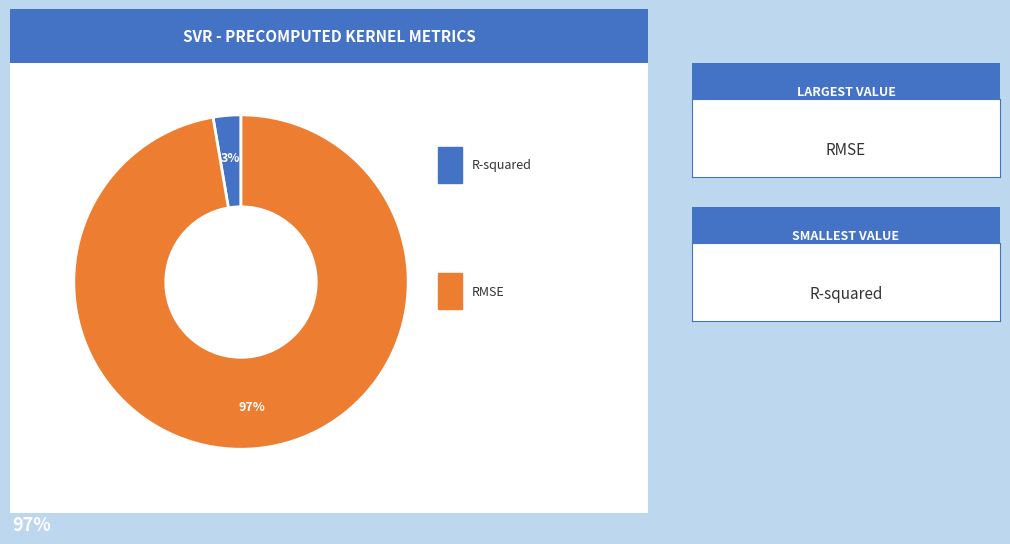

To the nearest percent, what is the average slice percentage?

50%